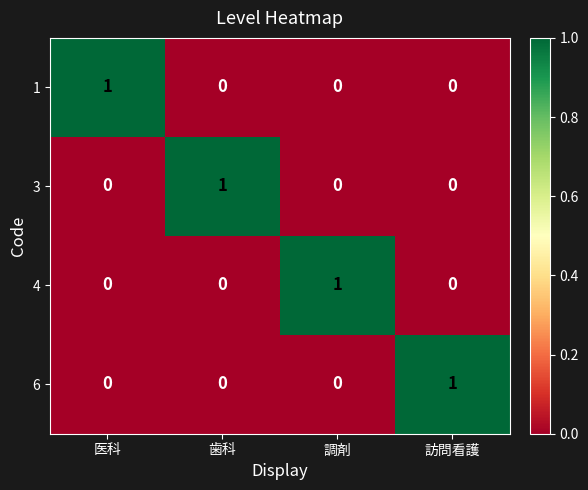

The value of 1 at 歯科 is 0. True or false?

True